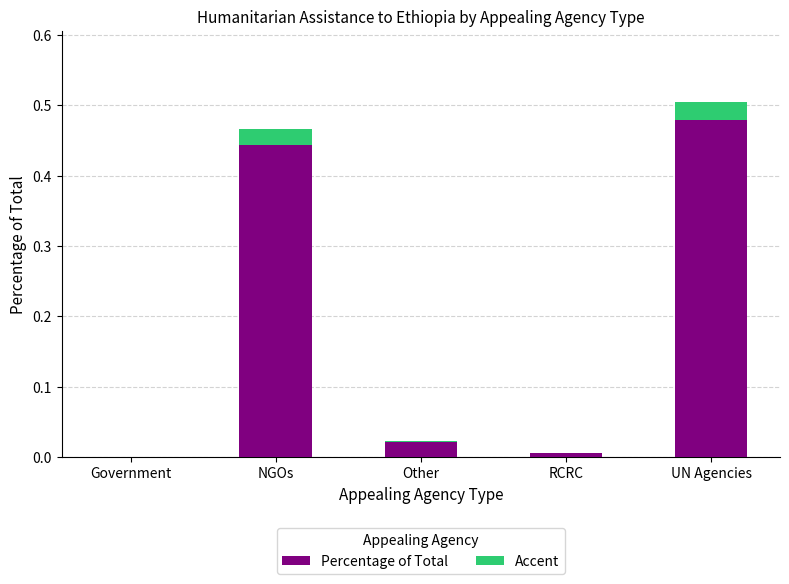

How many series are shown in this chart?

2